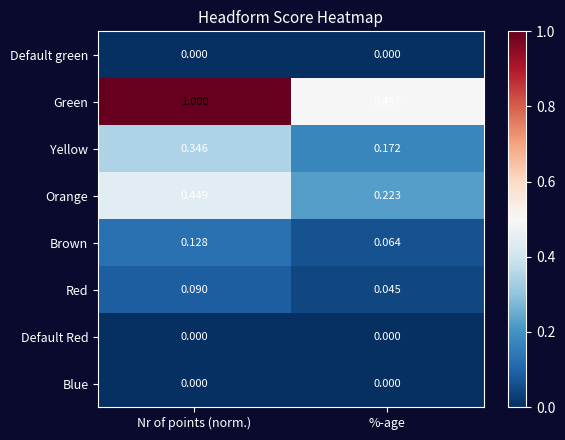

Which category has the lowest value in the Brown series?

%-age